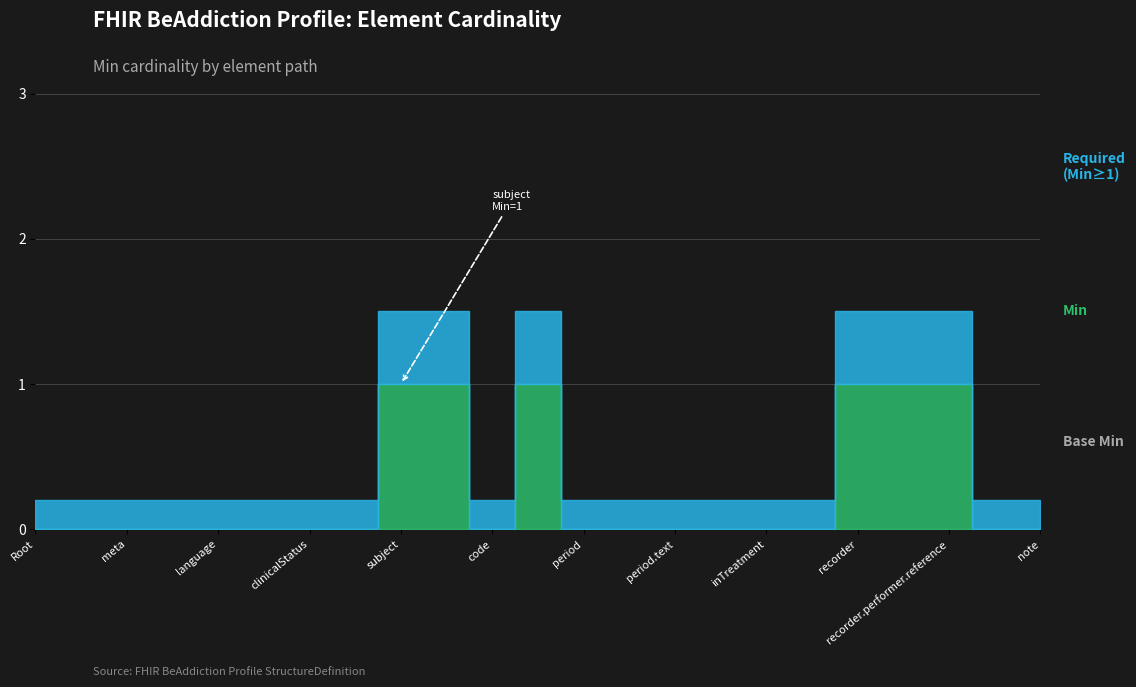

Reading left to right, list all the values displayed in this chart.

Min: 0	0	0	0	0	0	0	0	1	1	0	1	0	0	0	0	0	0	1	1	1	0	0
Base Min: 0	0	0	0	0	0	0	0	0	0	0	0	0	0	0	0	0	0	0	0	0	0	0